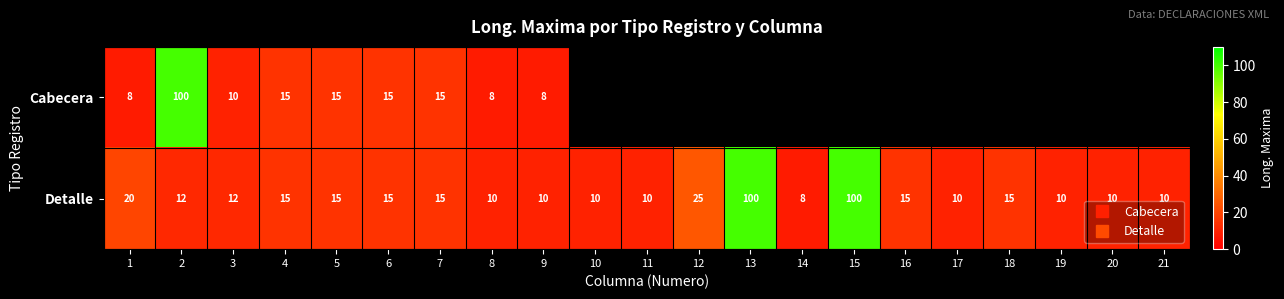

At how many categories does at least one series exceed 32?

3